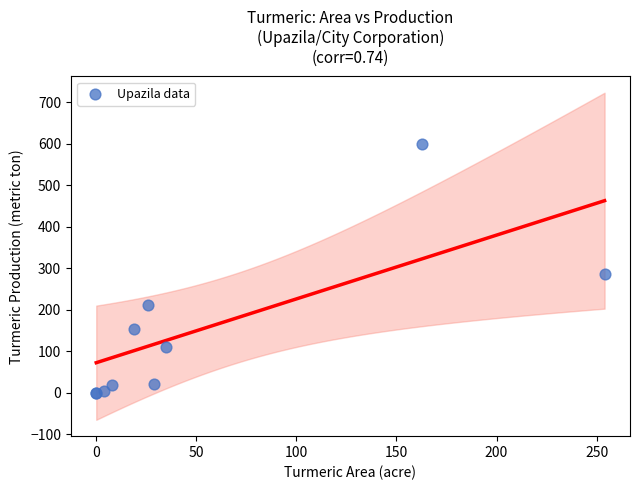

What Y value in the scatter plot is closest to 300?

287